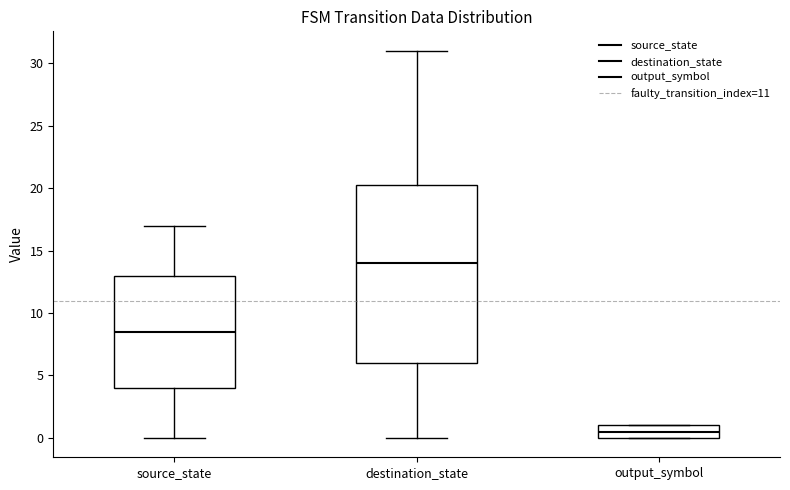

Reading left to right, read every box against the y-axis: the position of its median line, the range the box covers, and the ends of its whiskers. The values are not printed on the chart, so give them approximately, as read against the axis.

source_state: median 8.5, box 4.0 to 13.0, whiskers 0.0 to 17.0
destination_state: median 14.0, box 6.0 to 20.5, whiskers 0.0 to 31.0
output_symbol: median 0.5, box 0.0 to 1.0, whiskers 0.0 to 1.0